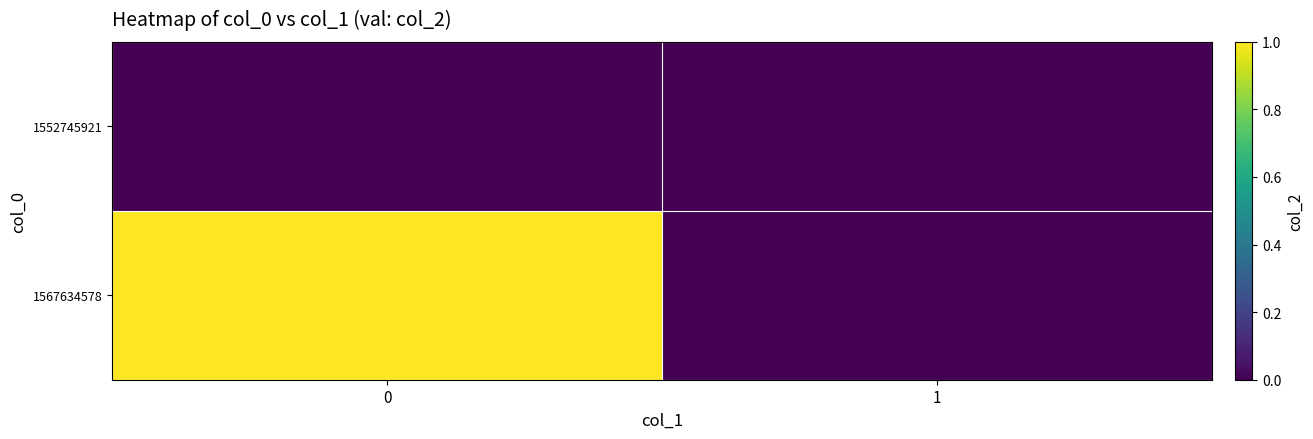

Which has a higher value, 1 or 0?

1